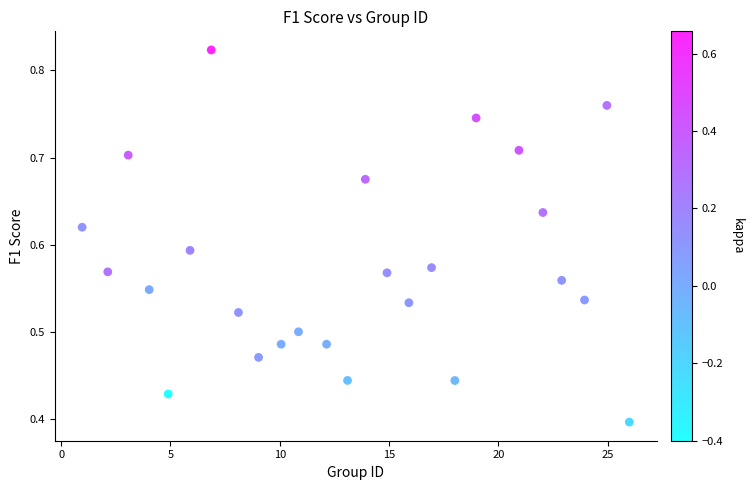

What is the range of X values (max minus min)?

25.0